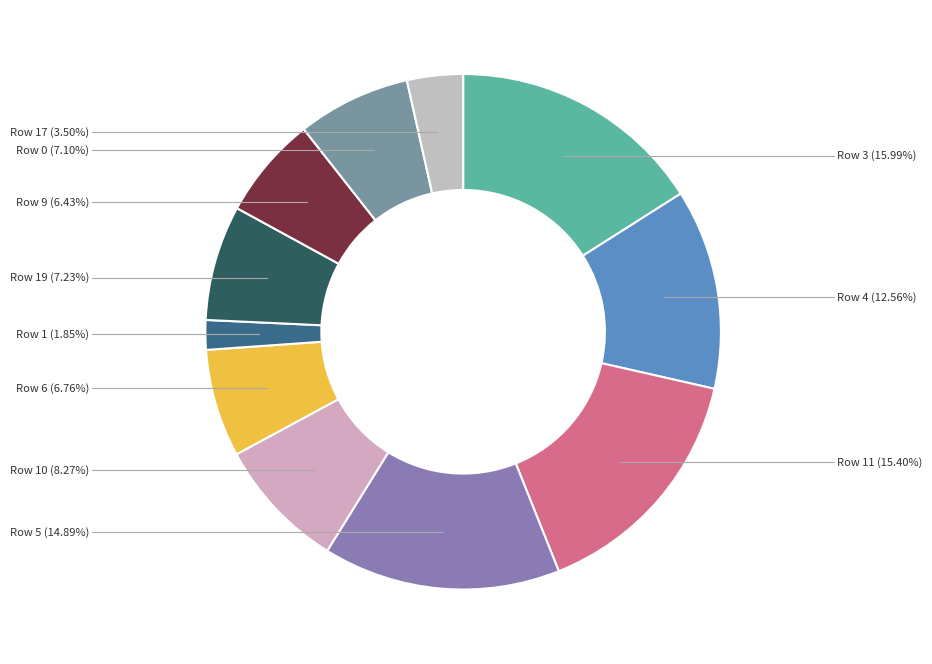

Which slice is the largest?

Row 3